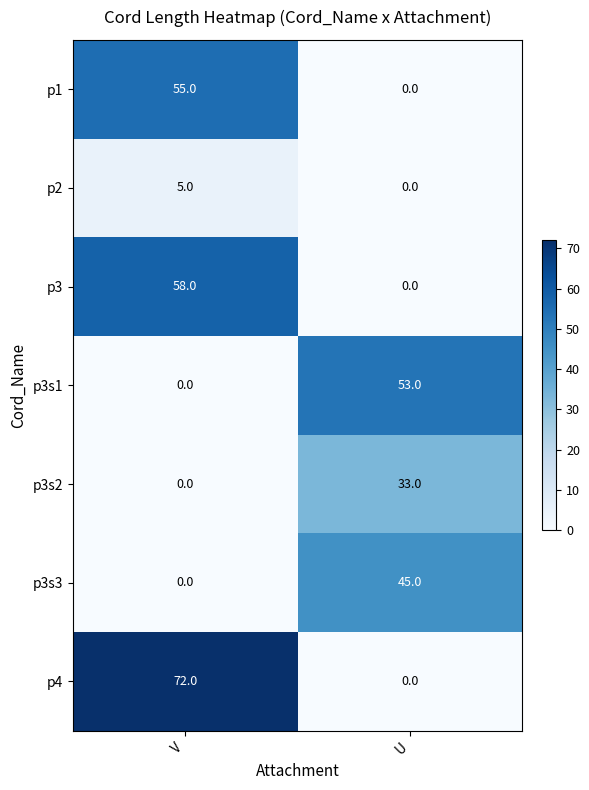

How many categories are shown in the chart?

2